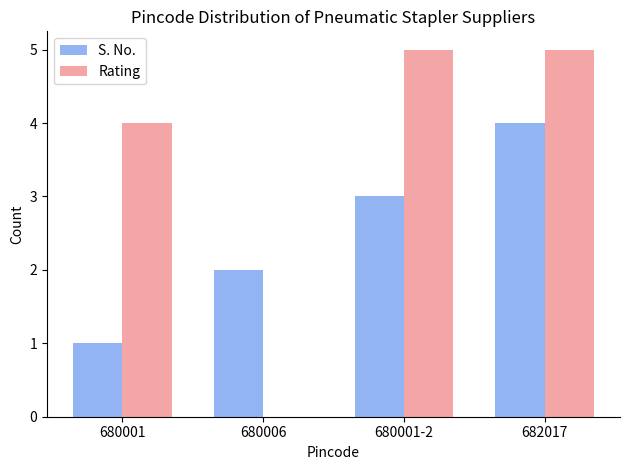

Read the S. No. value at 680001-2.

3